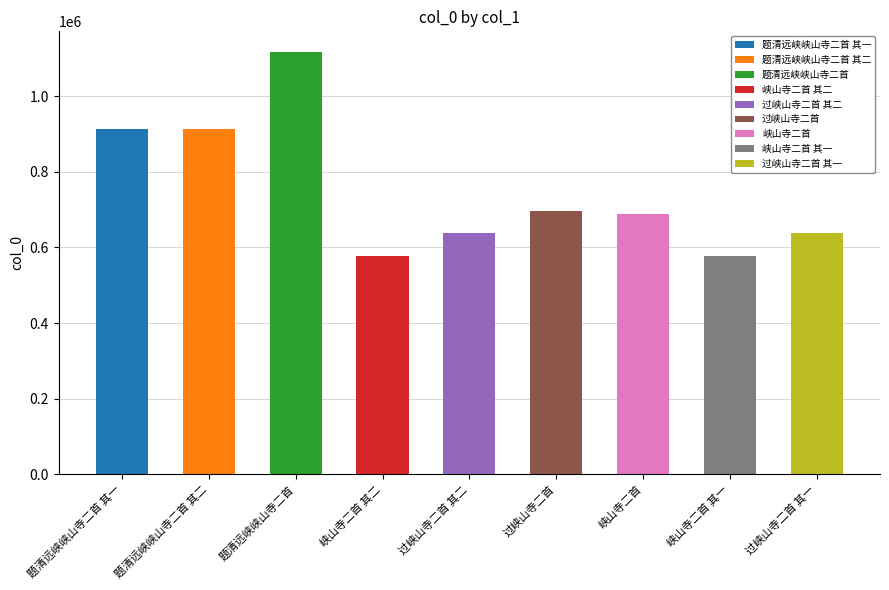

Reading left to right, what are all the values shown in this chart?

题清远峡峡山寺二首 其一=913884	题清远峡峡山寺二首 其二=913883	题清远峡峡山寺二首=1115519	峡山寺二首 其二=578394	过峡山寺二首 其二=638498	过峡山寺二首=695381	峡山寺二首=688274	峡山寺二首 其一=578393	过峡山寺二首 其一=638497